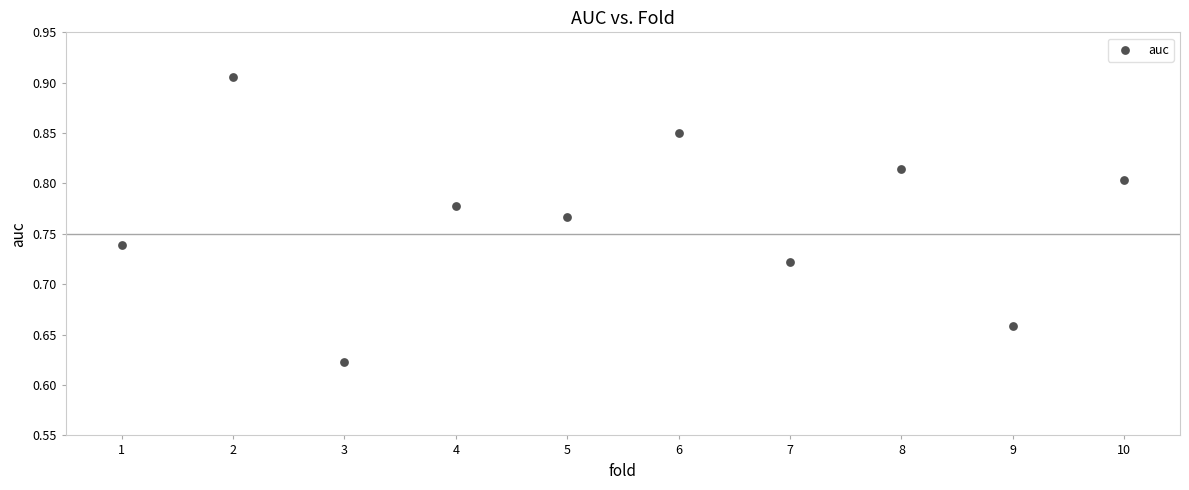

What is the range of Y values (max minus min)?

0.3